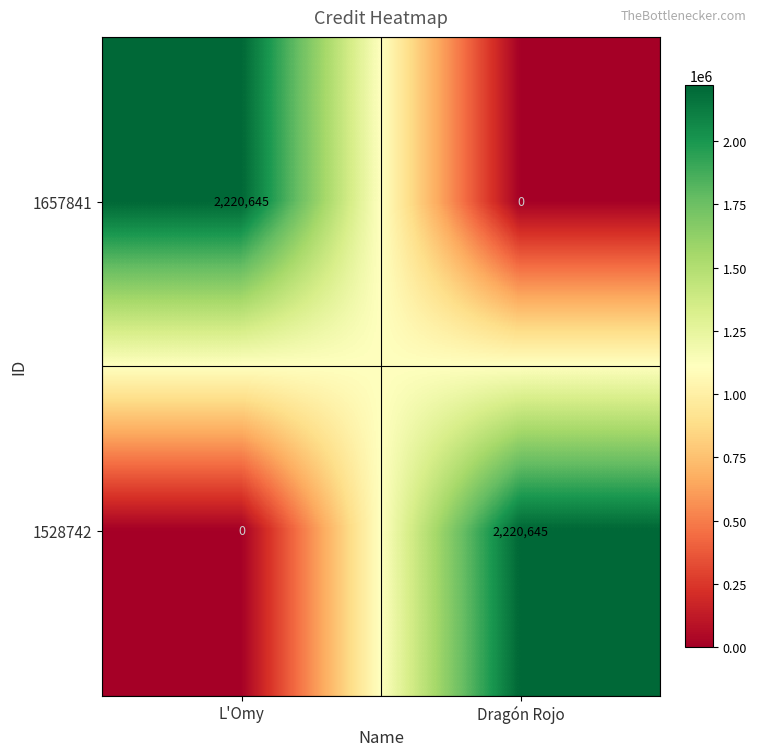

True or false: 1657841 has a value of 1231329 at Dragón Rojo.

False